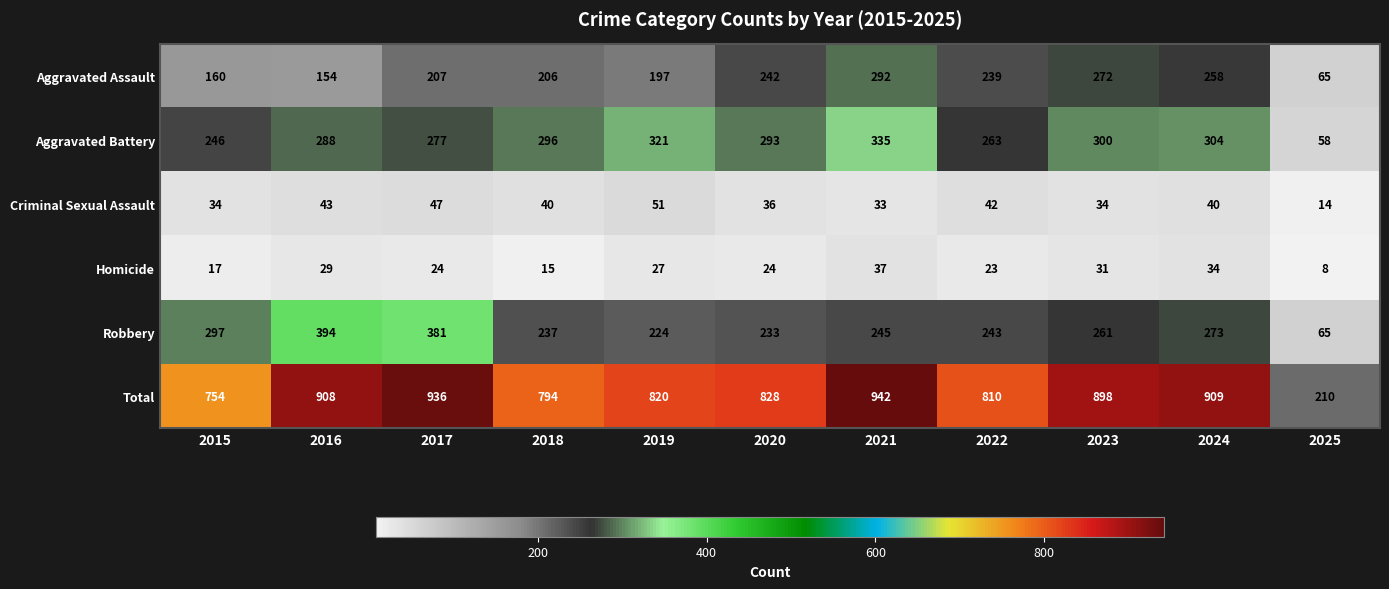

At 2019, list the series in order from largest to smallest.

Total, Aggravated Battery, Robbery, Aggravated Assault, Criminal Sexual Assault, Homicide